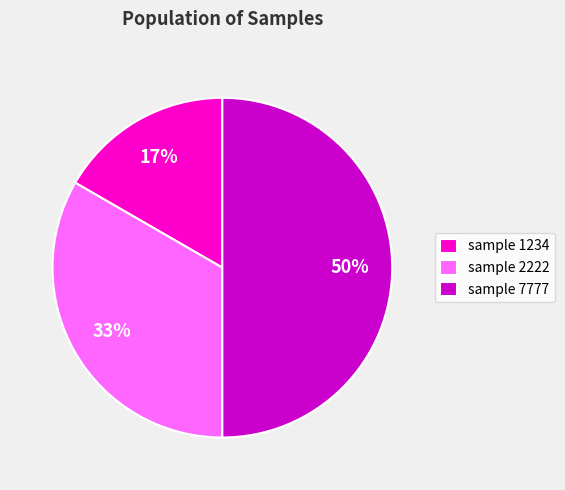

What is the ratio of the value at sample 2222 to the value at sample 7777?

0.7